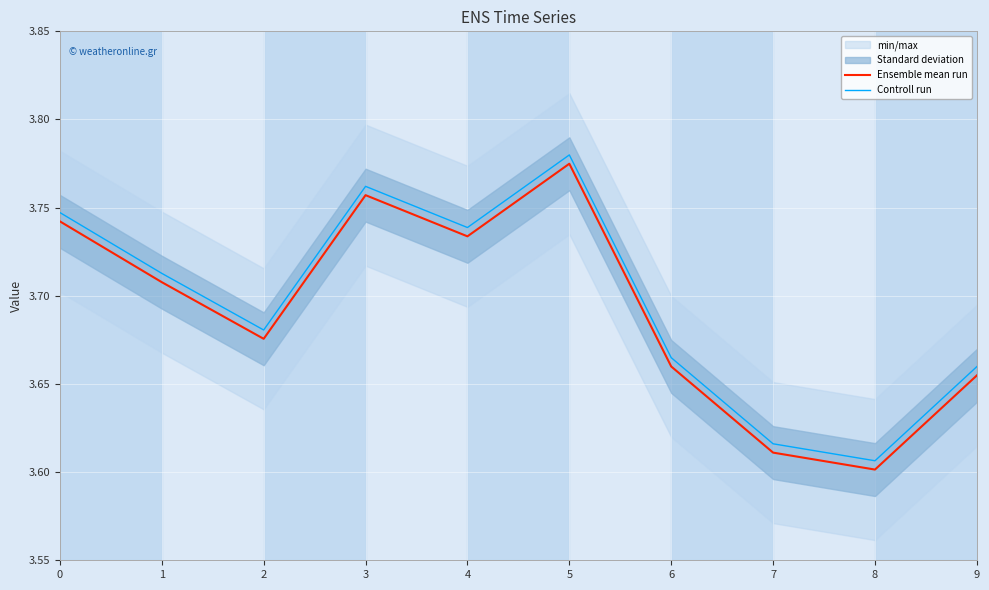

The value of Controll run at 0 is 6.2. True or false?

False